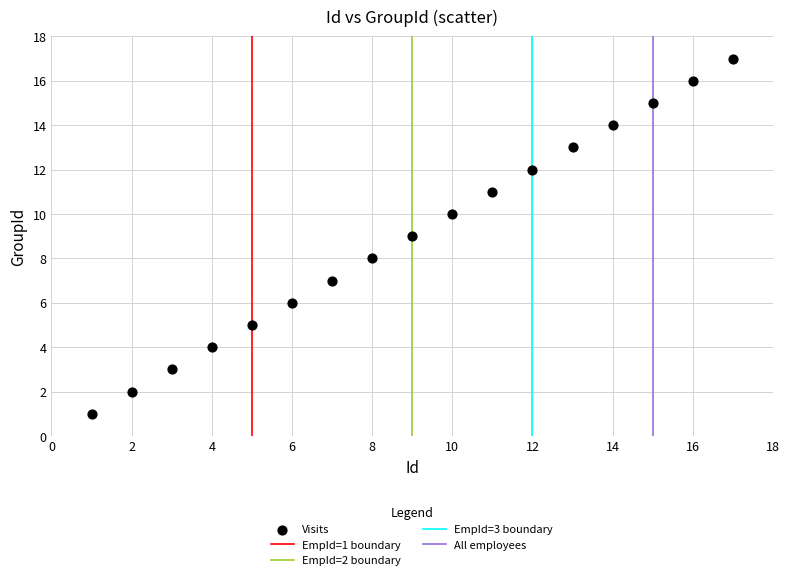

What is the range of Y values (max minus min)?

16